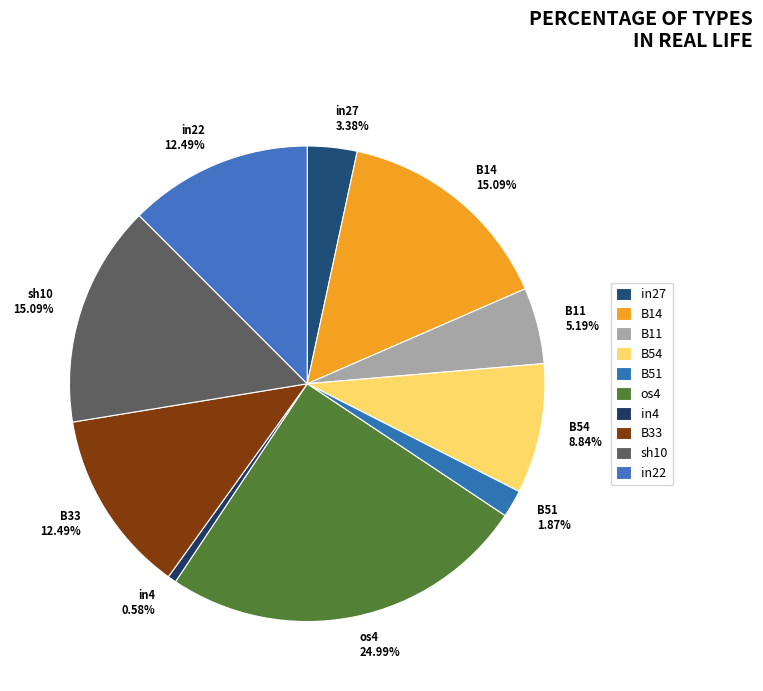

Is B54 the majority of the pie?

No